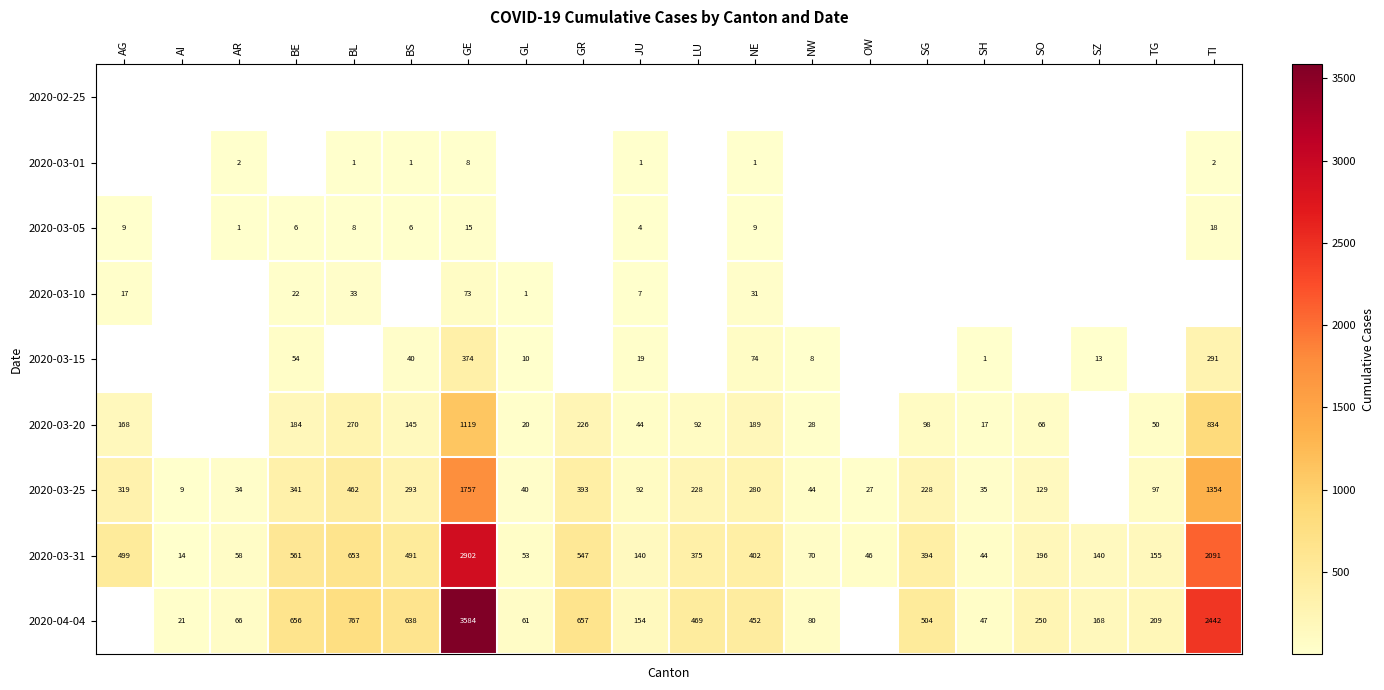

Read the 2020-03-31 value at BE, to the nearest 10.

560